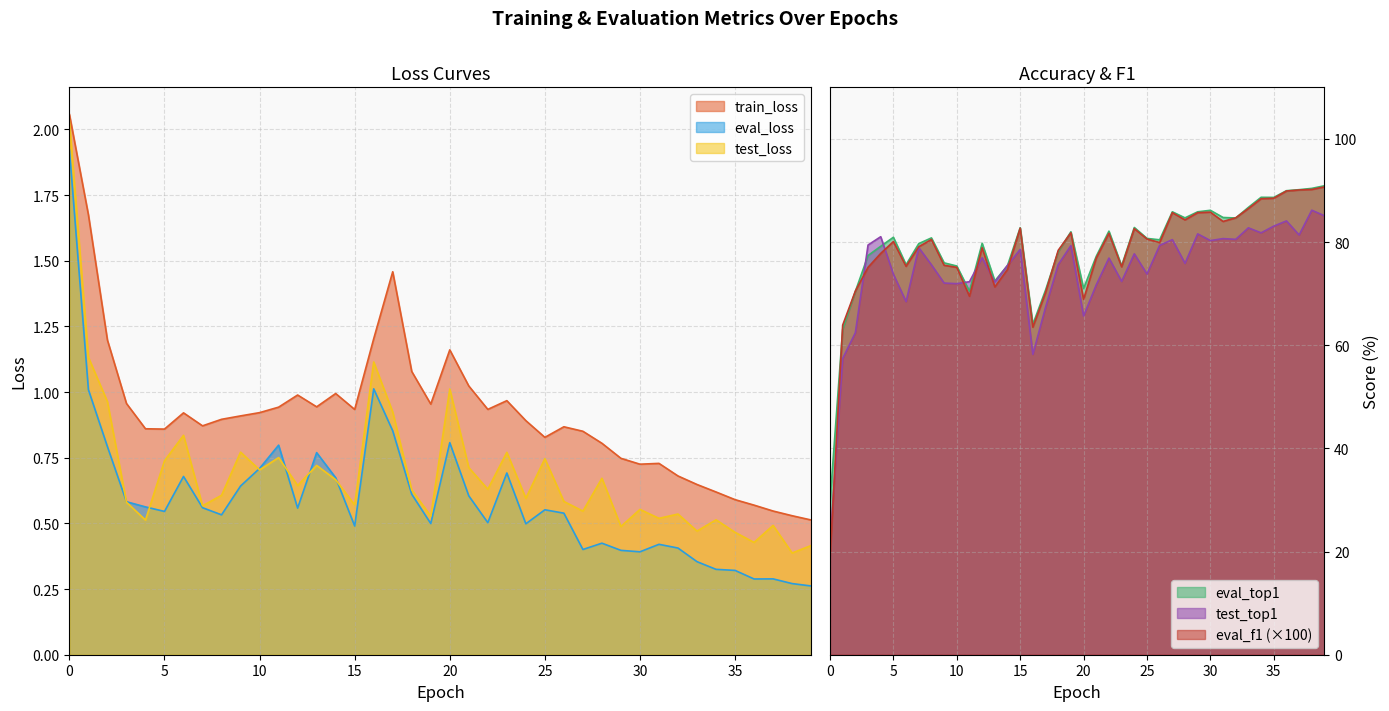

True or false: eval_top1 and train_loss intersect in this chart.

False